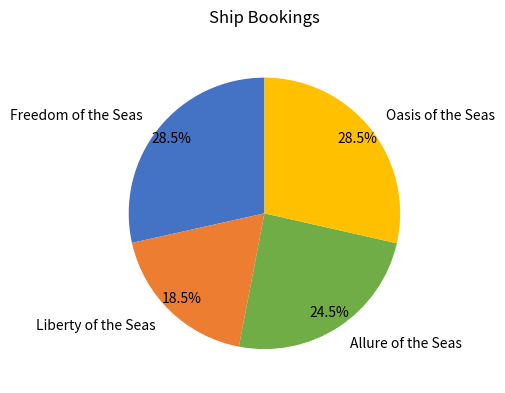

What is the smallest slice in the pie chart?

Liberty of the Seas